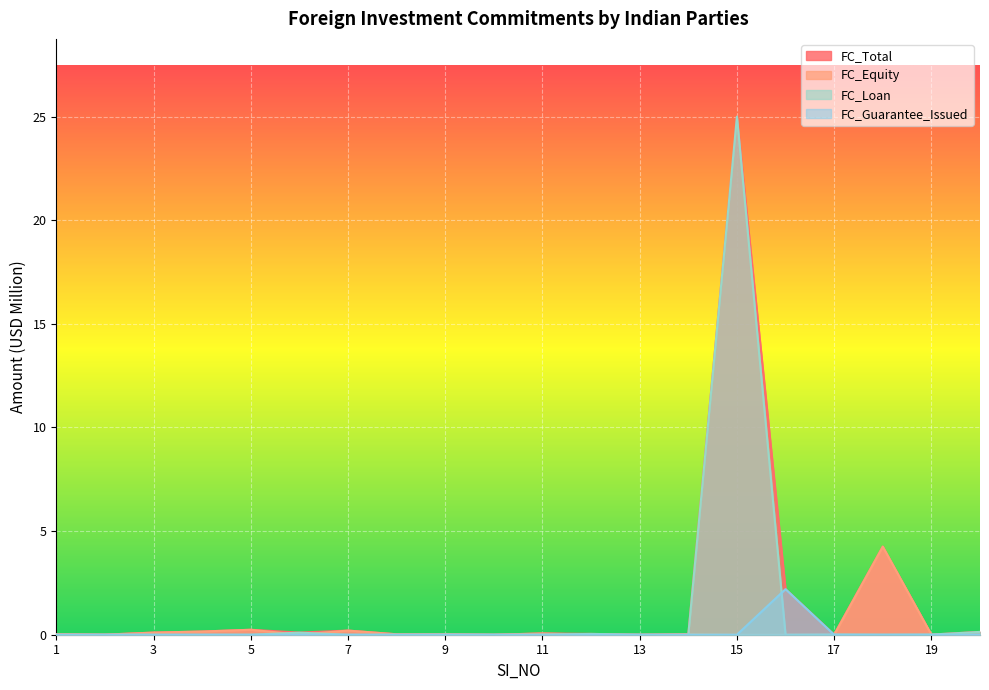

Reading left to right, extract all data points from this chart.

FC_Total: 0.0	0.0	0.1	0.2	0.2	0.1	0.2	0.0	0.0	0.0	0.1	0.0	0.0	0.0	25.0	2.2	0.0	4.2	0.0	0.1
FC_Equity: 0.0	0.0	0.1	0.2	0.2	0.0	0.2	0.0	0.0	0.0	0.1	0.0	0.0	0.0	0.0	0.0	0.0	4.2	0.0	0.0
FC_Loan: 0.0	0.0	0.0	0.0	0.0	0.1	0.0	0.0	0.0	0.0	0.0	0.0	0.0	0.0	25.0	0.0	0.0	0.0	0.0	0.1
FC_Guarantee_Issued: 0.0	0.0	0.0	0.0	0.0	0.0	0.0	0.0	0.0	0.0	0.0	0.0	0.0	0.0	0.0	2.2	0.0	0.0	0.0	0.0